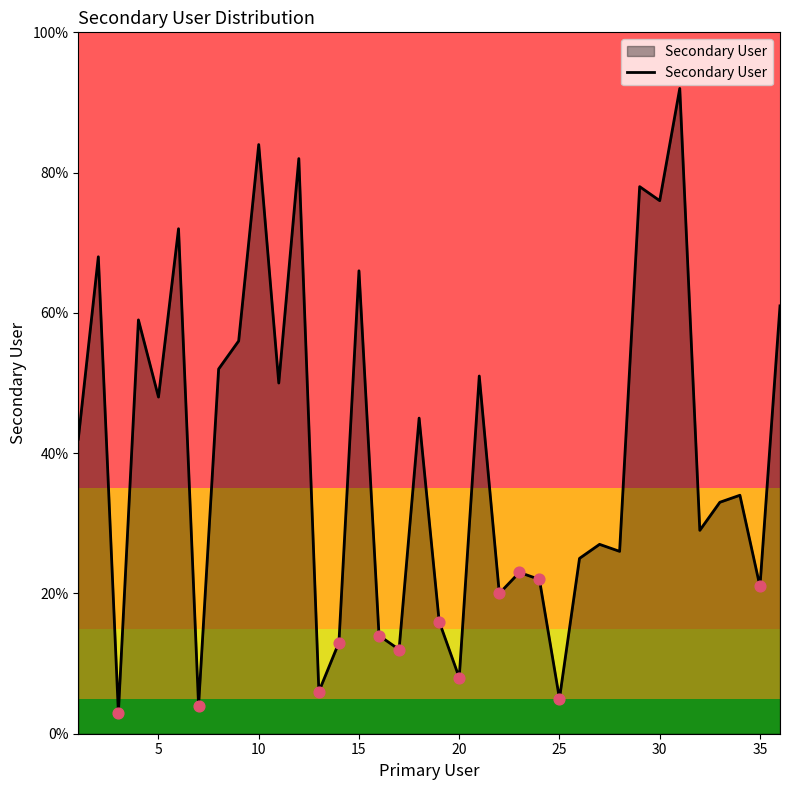

What is the minimum value shown in the chart?

3